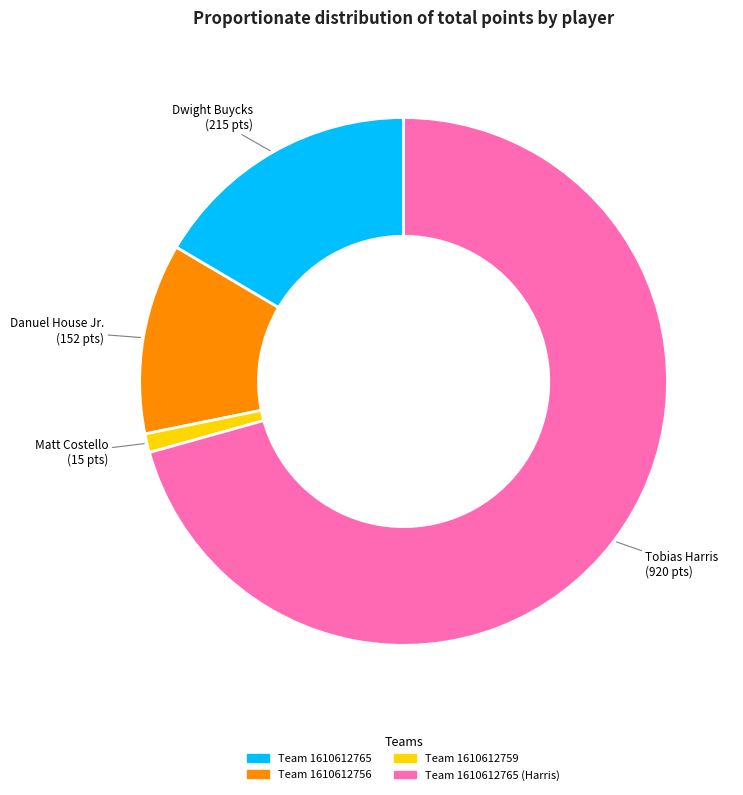

Does any single category account for the majority?

Yes